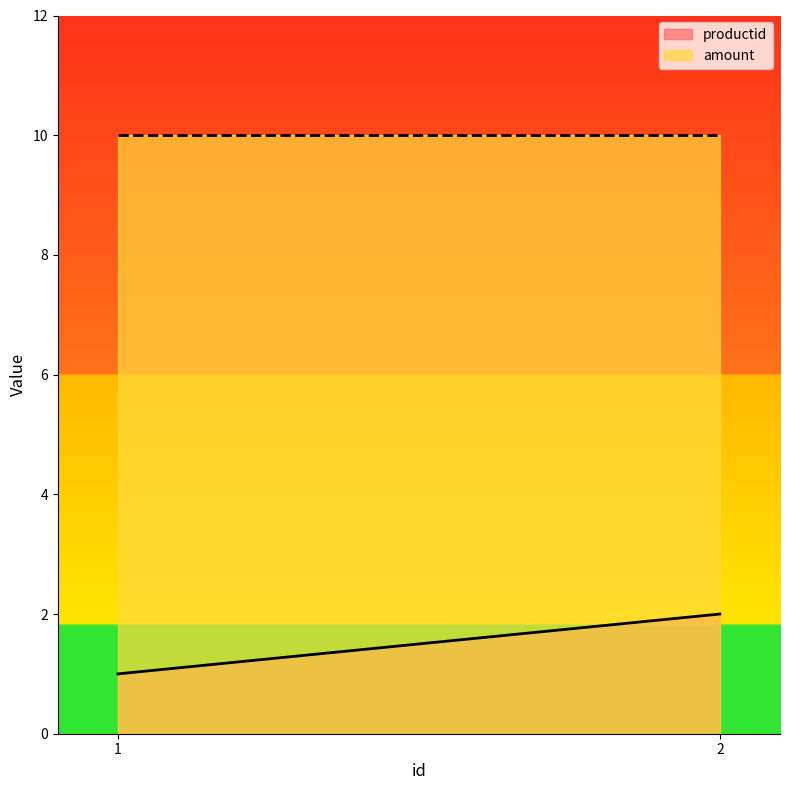

At 2, list the series in order from smallest to largest.

productid, amount